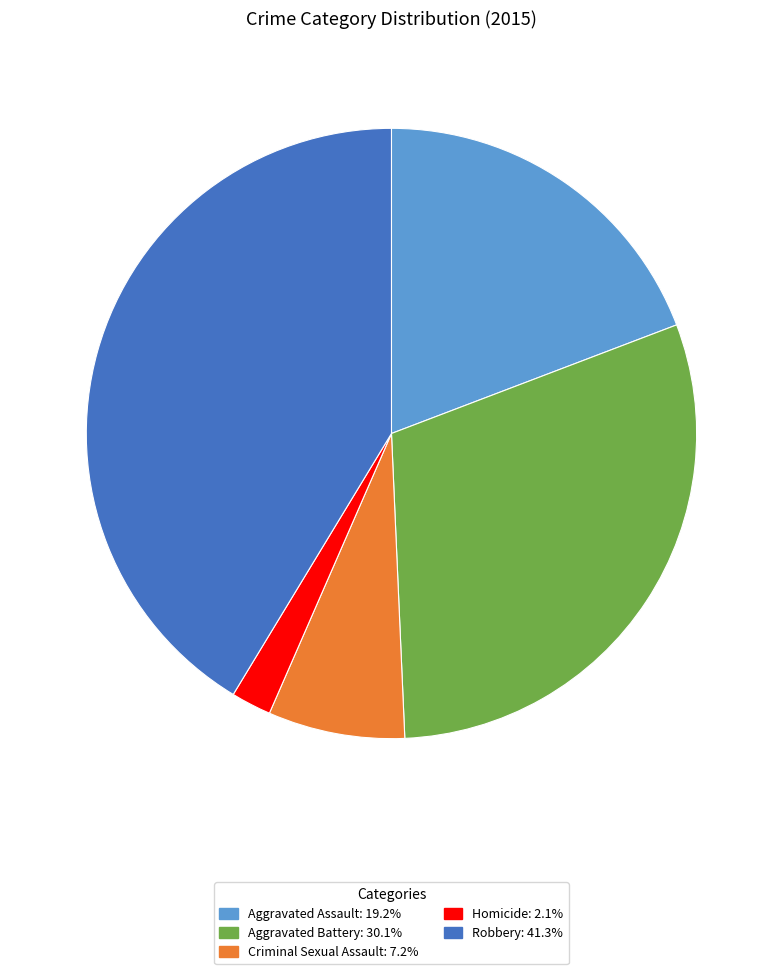

What is the largest slice in the pie chart?

Robbery